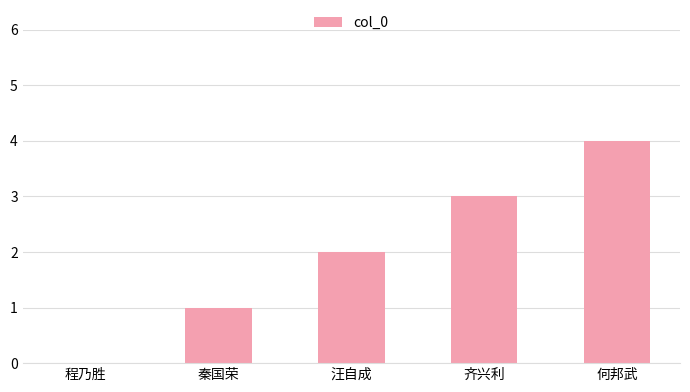

Reading right to left, transcribe all the data shown in this chart.

何邦武=4	齐兴利=3	汪自成=2	秦国荣=1	程乃胜=0